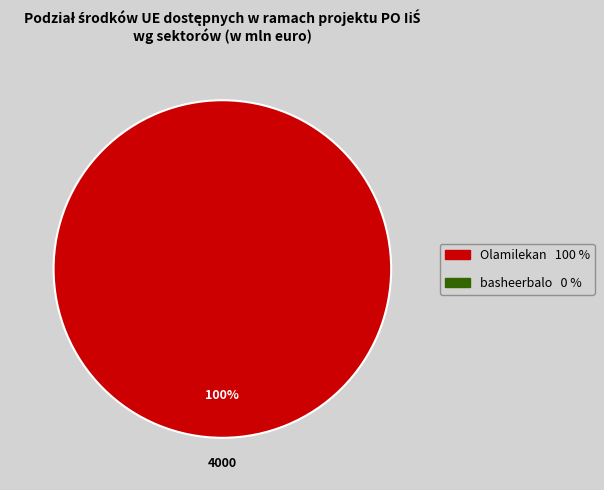

Is there a majority slice in this chart?

Yes